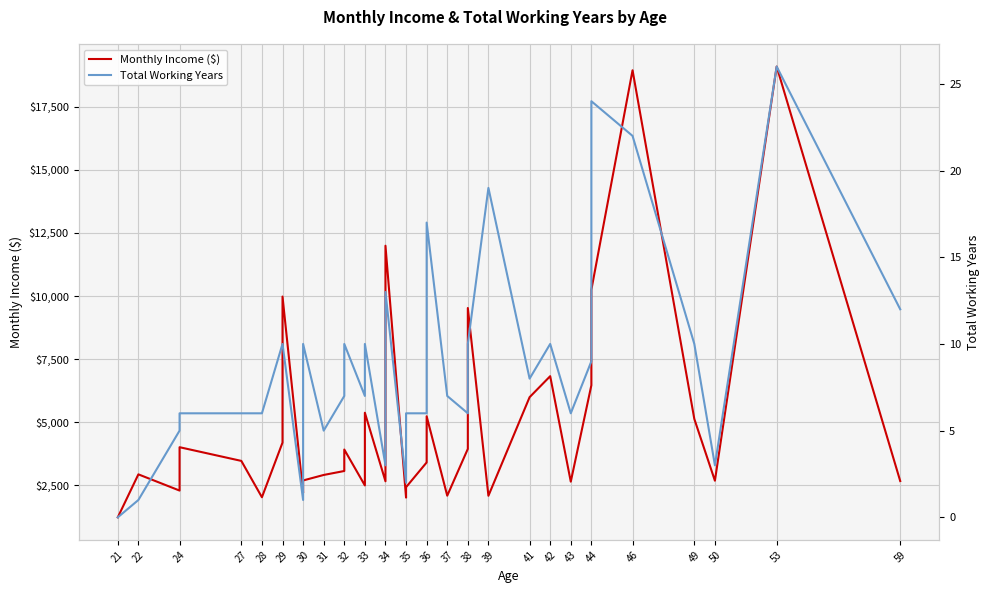

How many lines are shown in the chart?

2